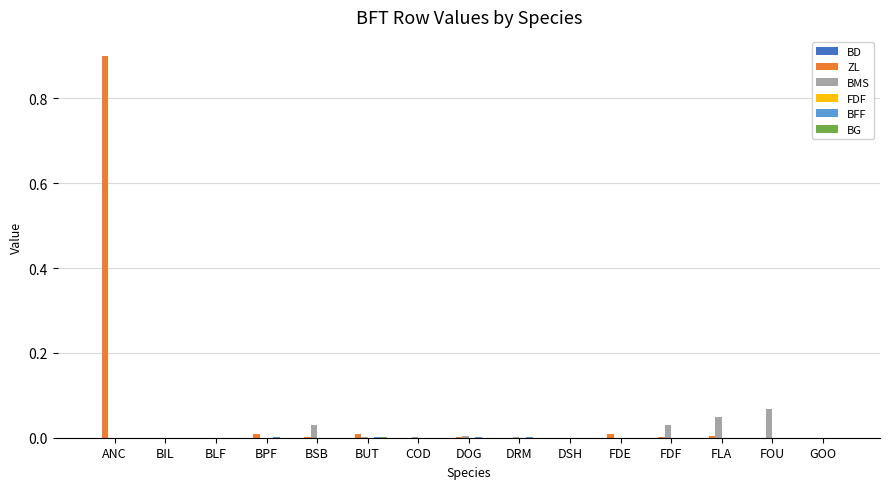

At which category is the sum across all series the highest?

ANC